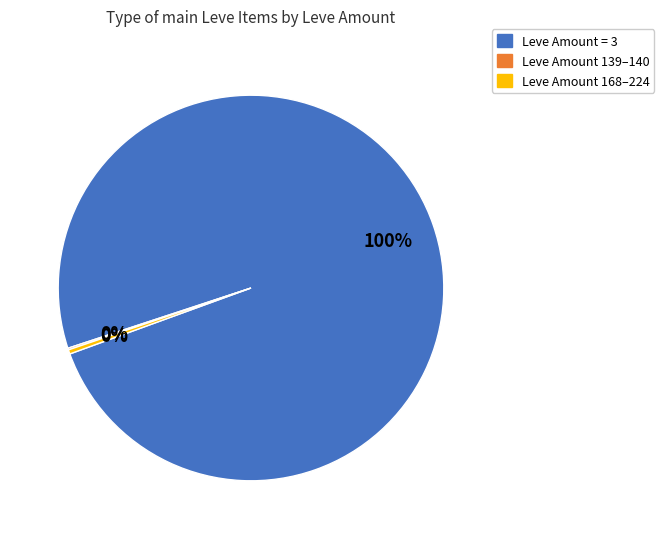

The Leve Amount = 3 slice represents 100% of the pie. True or false?

True